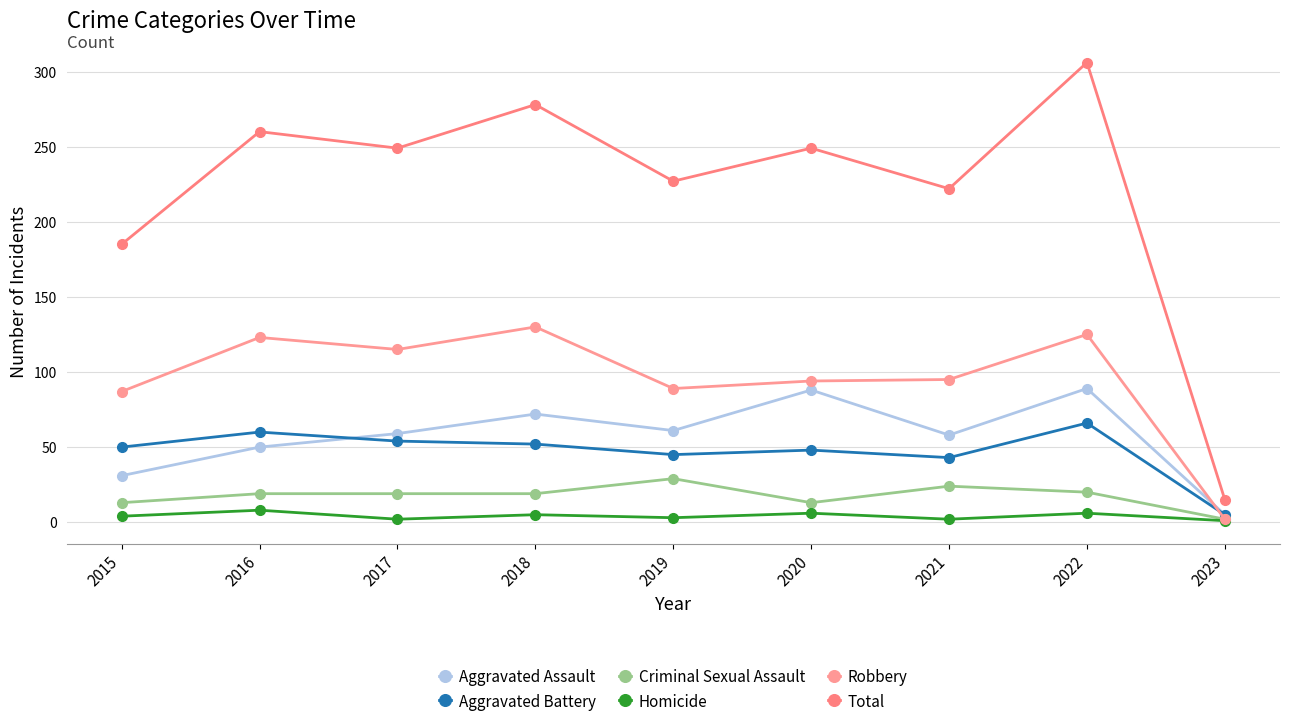

True or false: Total has more than 2 interior local peaks.

True